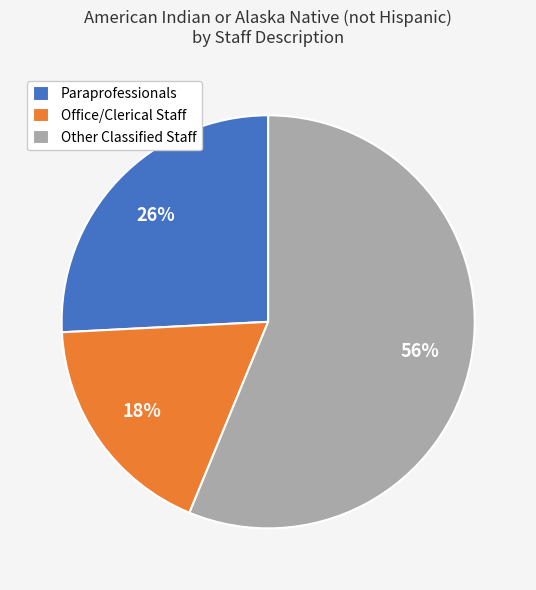

Approximately how many times larger is the value at Other Classified Staff compared to Office/Clerical Staff?

3.1